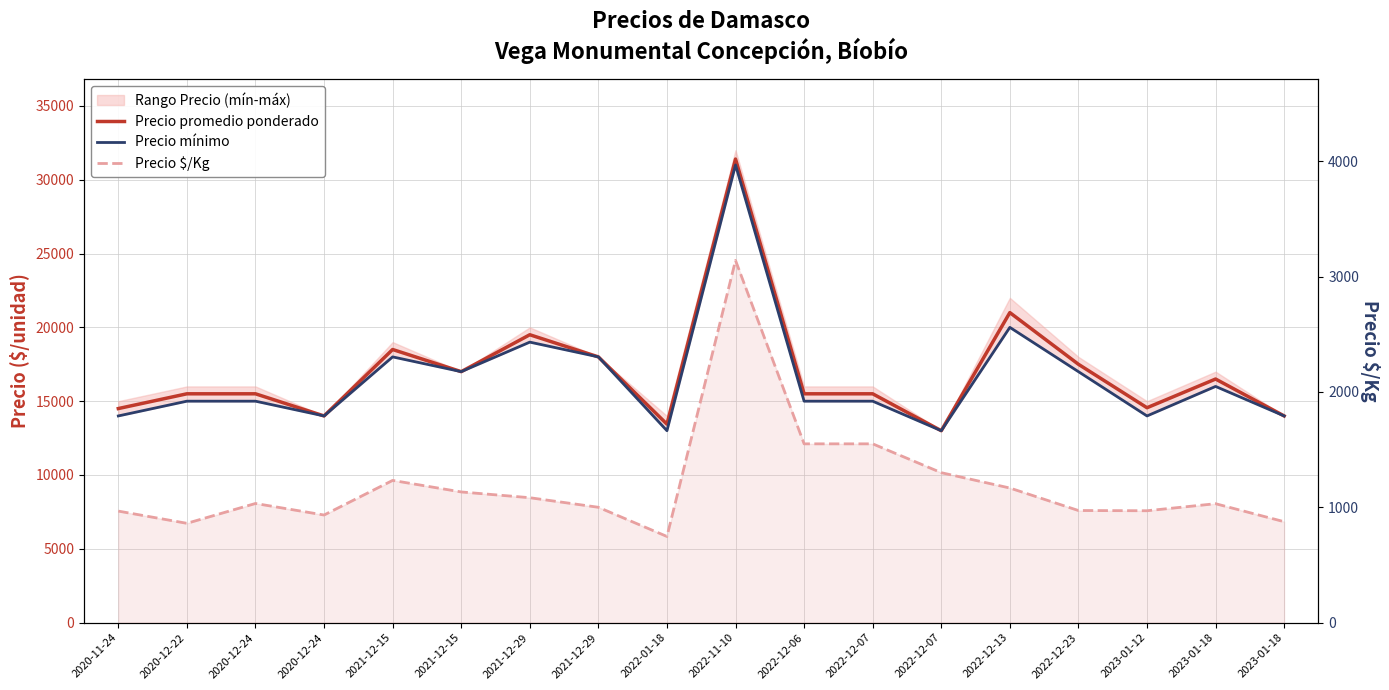

How many values in the Precio mínimo series exceed 15000?

8